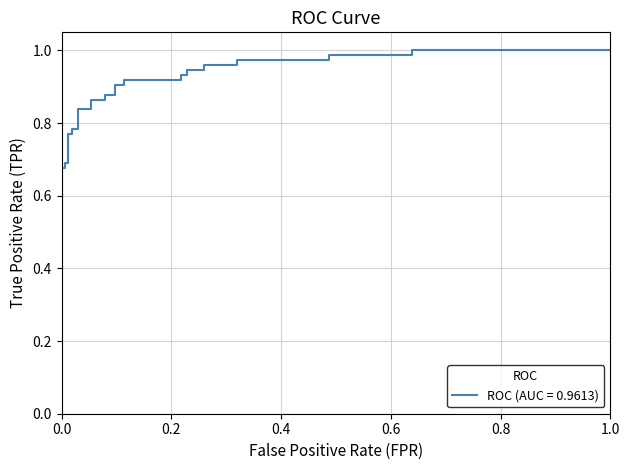

What is the change in value from 0.0783132530120482 to 0.2590361445783133?

+0.1